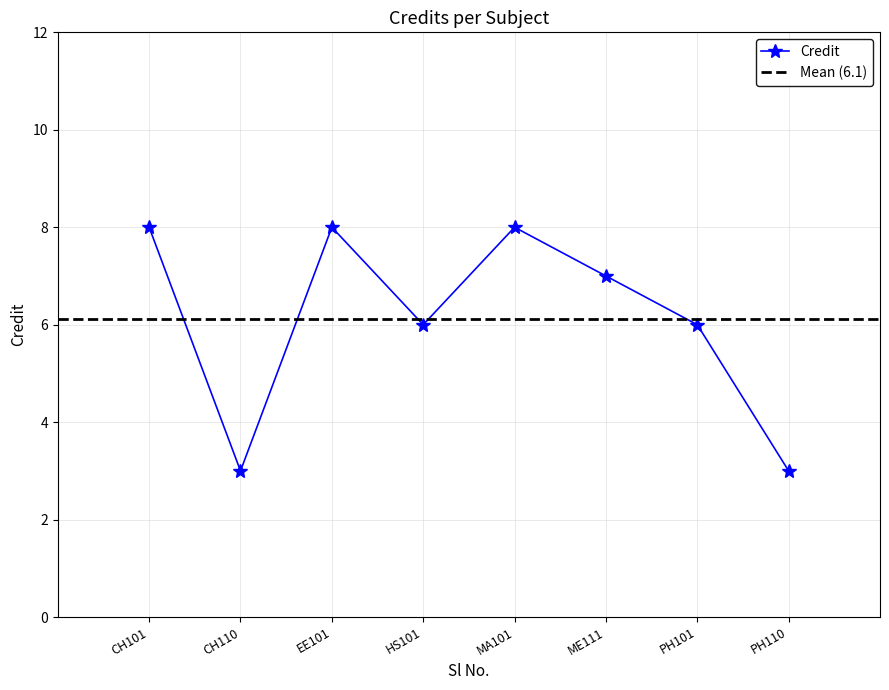

Rank the categories by value from highest to lowest.

CH101, EE101, MA101, ME111, HS101, PH101, CH110, PH110